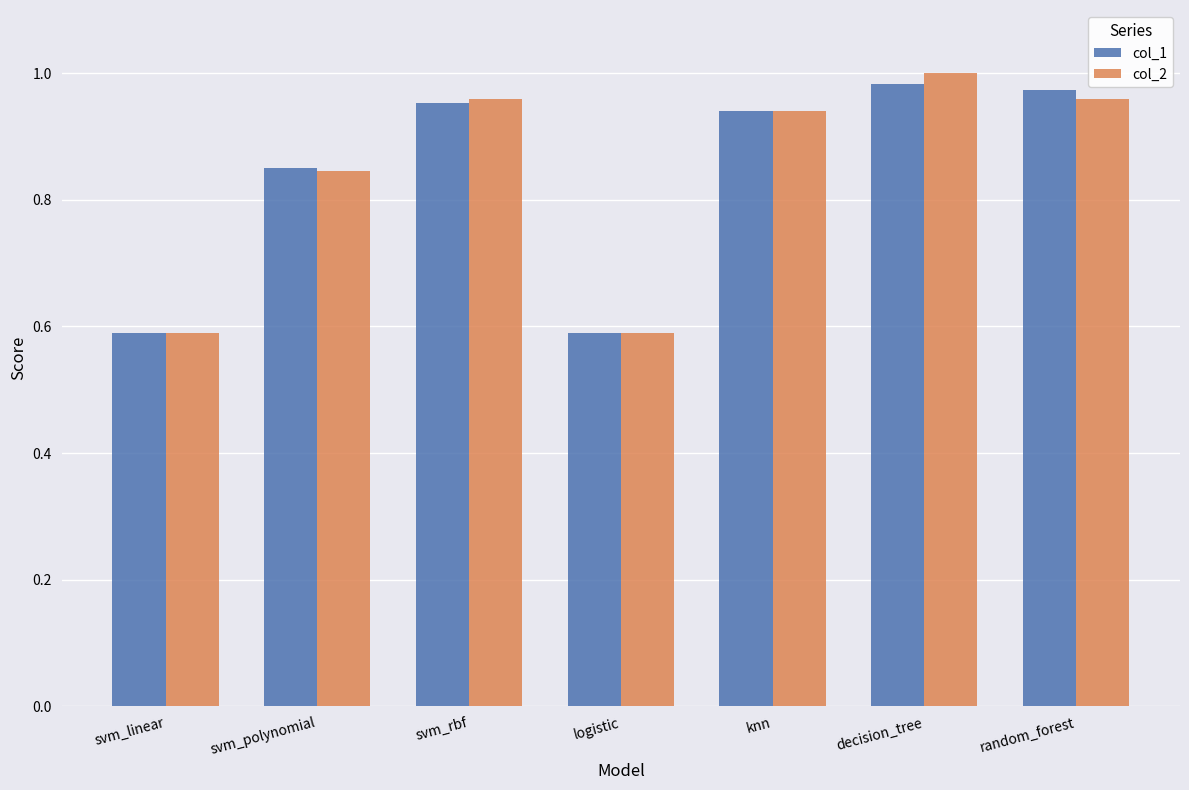

What is the difference between the maximum and minimum values in the col_1 series?

0.4